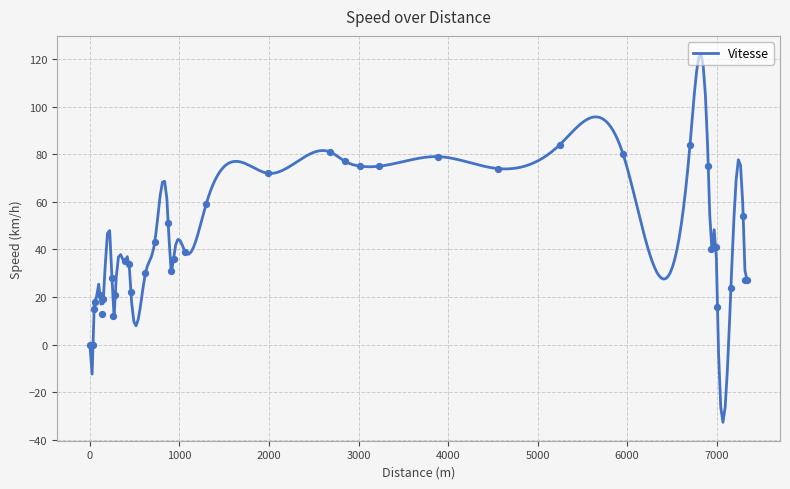

What is the ratio of the value at 96 to the value at 172?

0.4